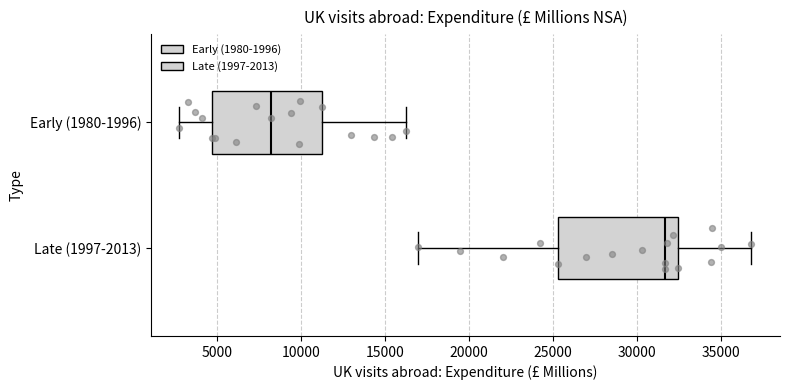

Reading bottom to top, read every box against the x-axis: the position of its median line, the range the box covers, and the ends of its whiskers. The values are not printed on the chart, so give them approximately, as read against the axis.

Late (1997-2013): median 31500, box 25500 to 32500, whiskers 17000 to 37000
Early (1980-1996): median 8000, box 4500 to 11000, whiskers 2500 to 16000